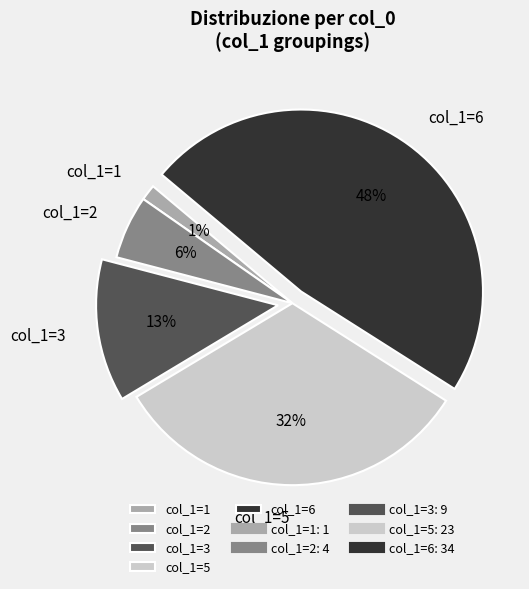

Rank the categories by value from lowest to highest.

col_1=1, col_1=2, col_1=3, col_1=5, col_1=6